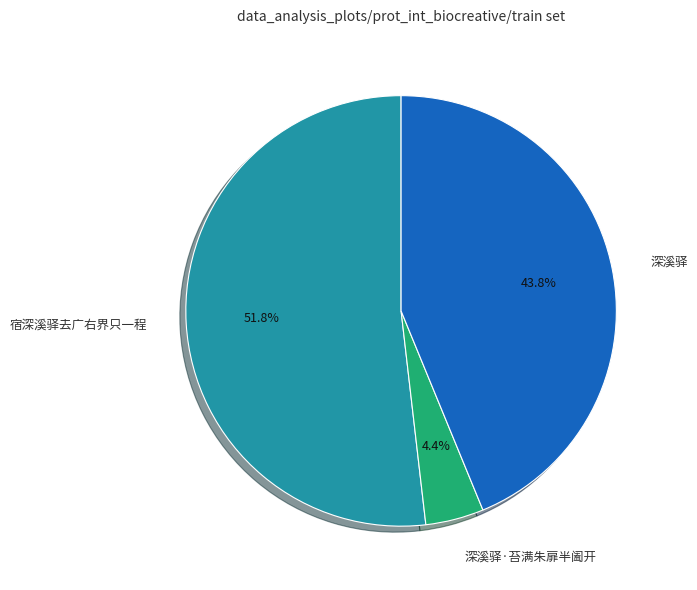

Count the number of slices in the pie.

3